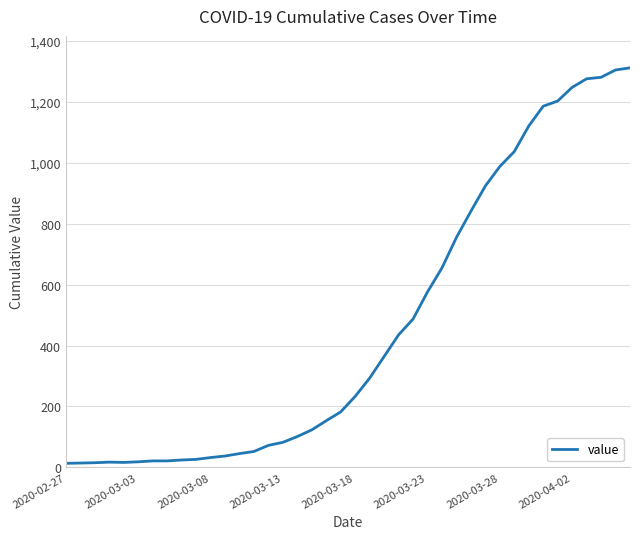

What is the maximum value shown in the chart?

1312